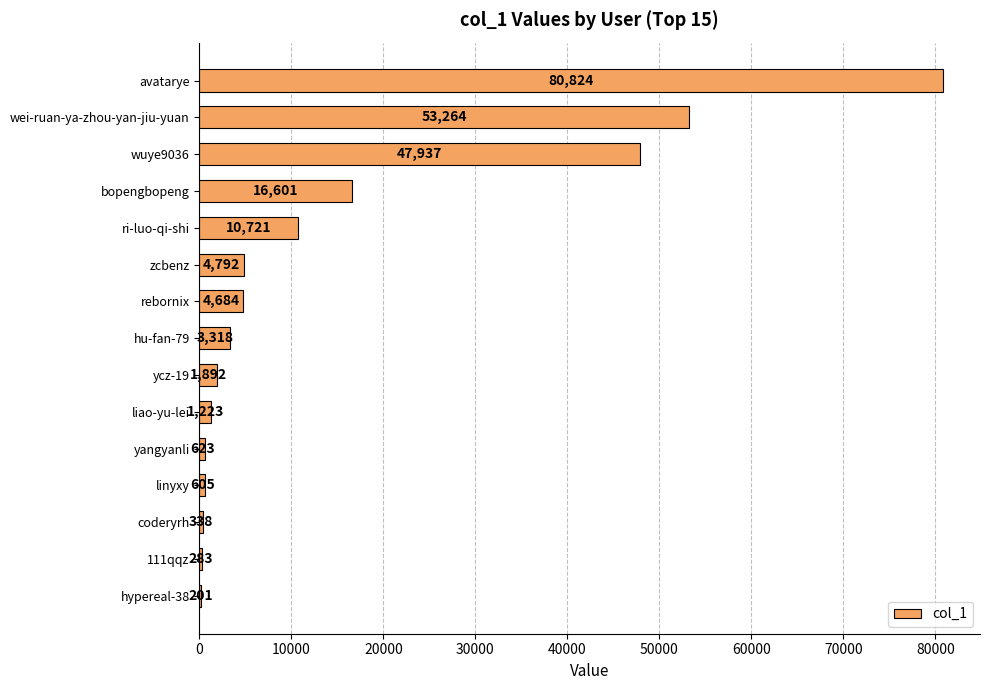

What is the maximum value shown in the chart?

80824